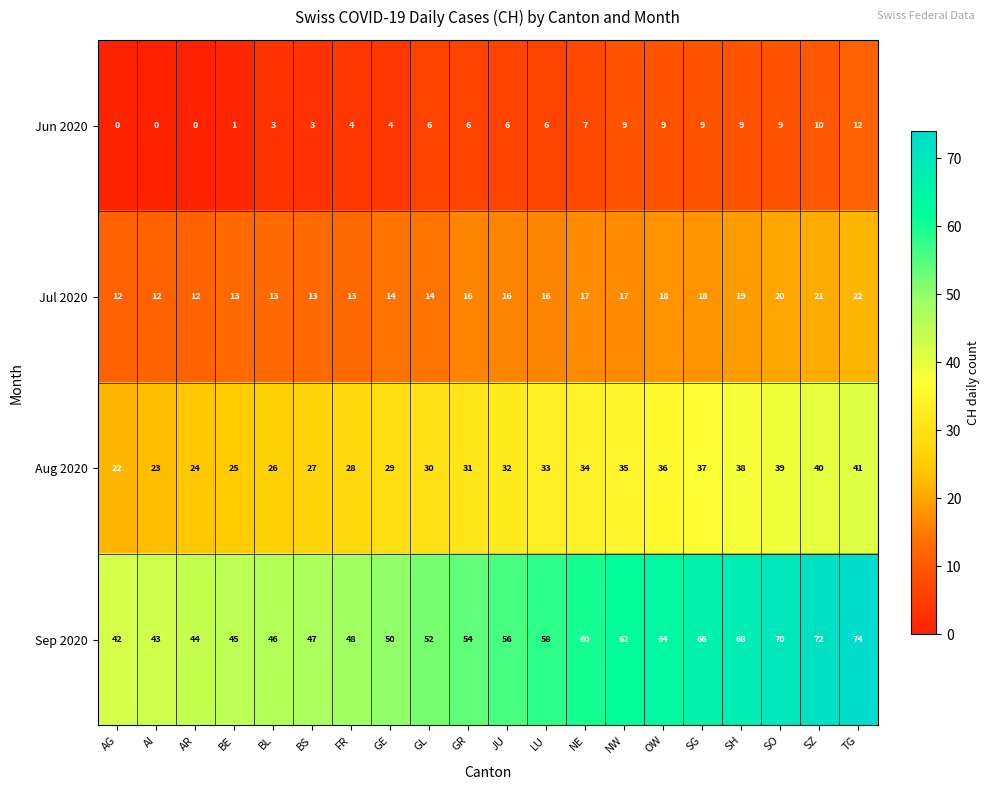

Which category has the lowest value in the Aug 2020 series?

AG